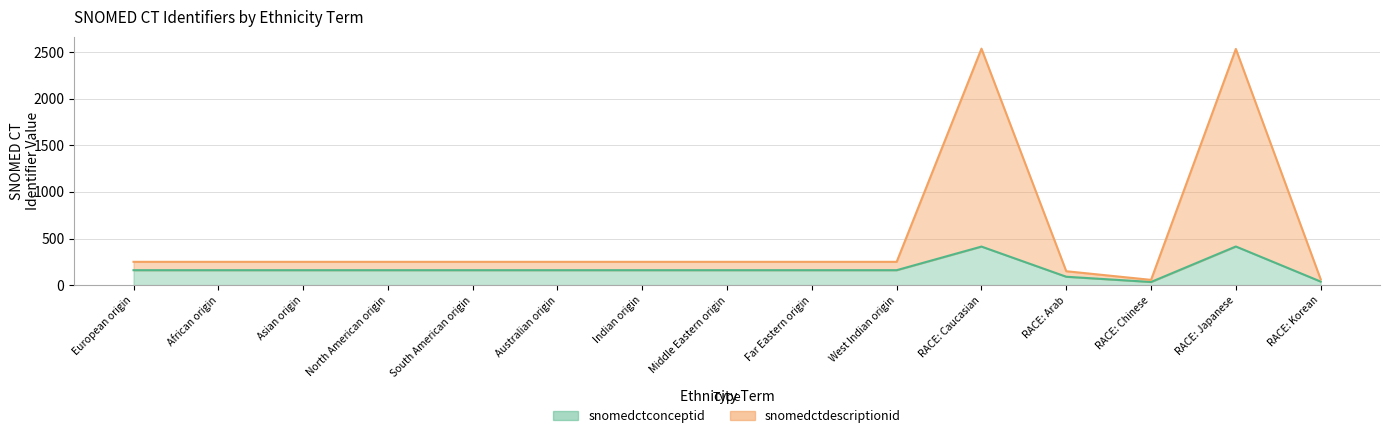

The value of snomedctconceptid at RACE: Caucasian is 413.8. True or false?

True